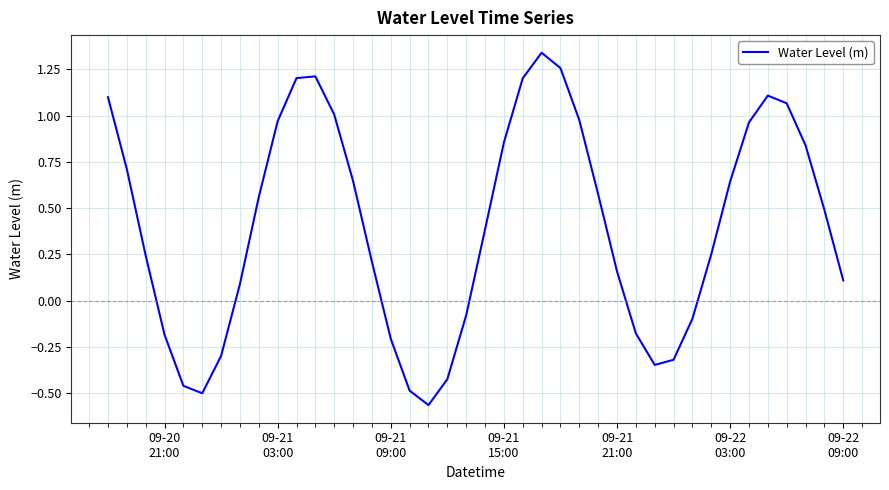

What is the difference between the maximum and minimum values?

1.9